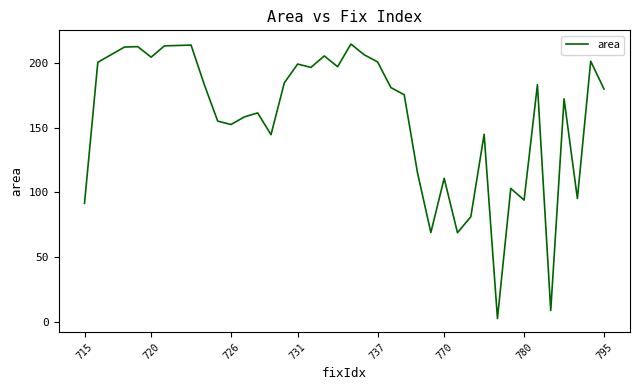

What is the difference between the maximum and minimum values?

211.2